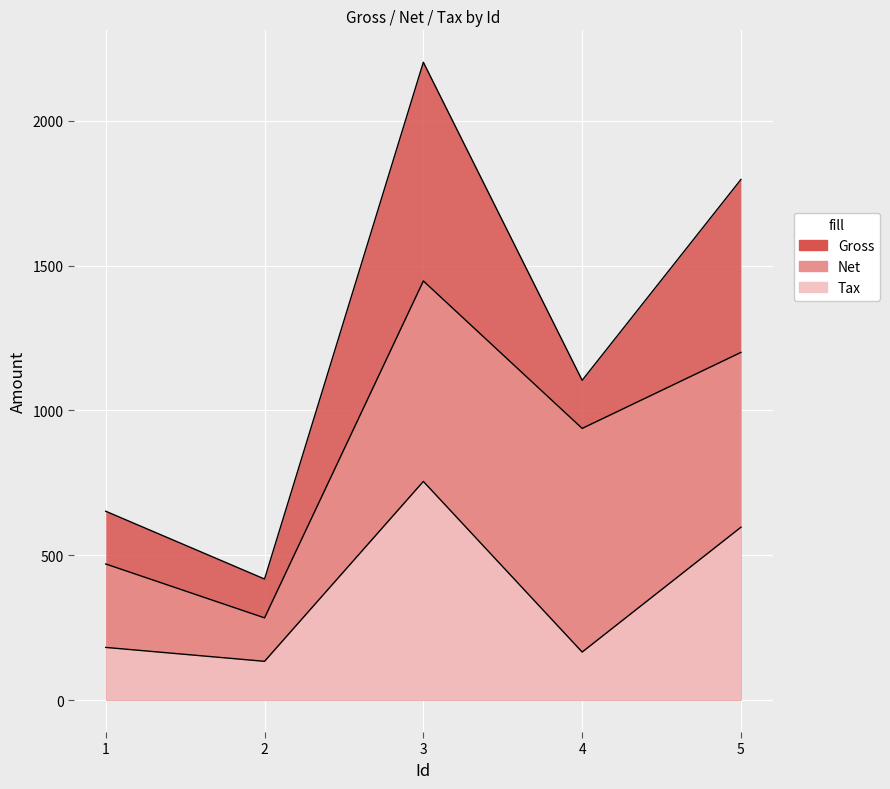

How many lines are shown in the chart?

3